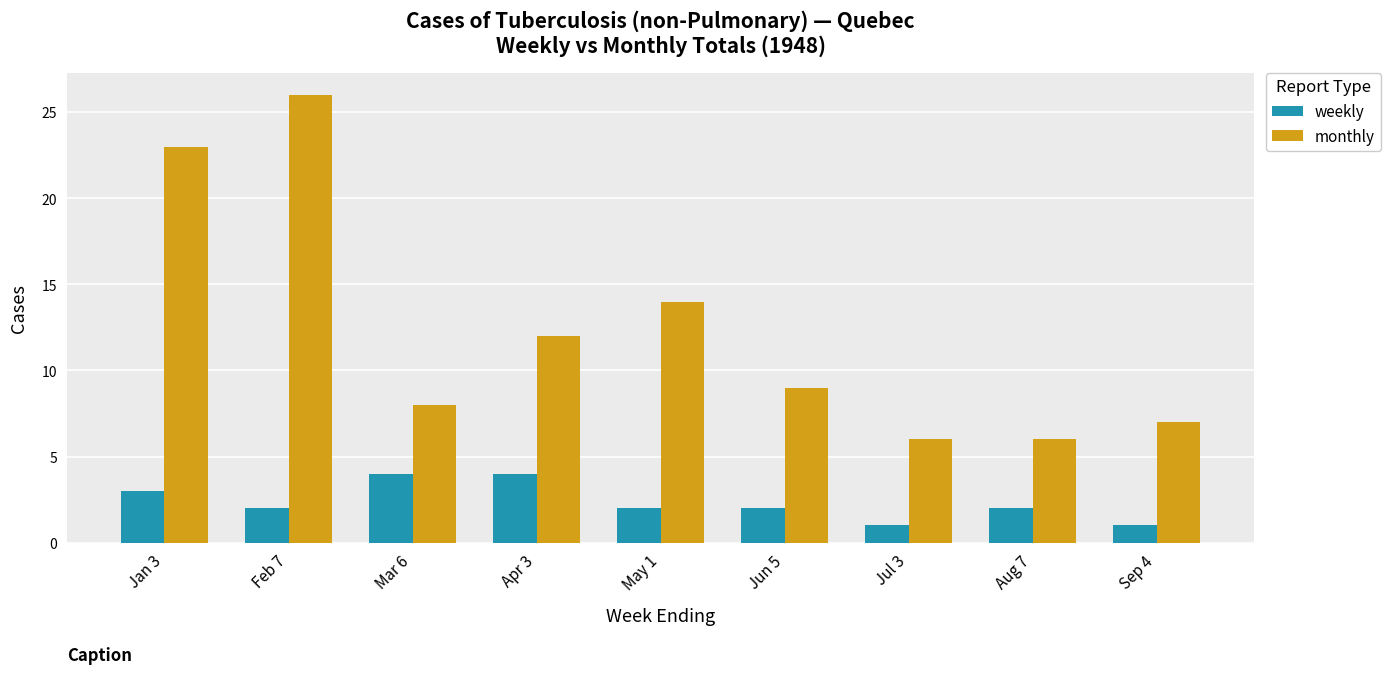

What is the spread (max minus min) of values at Jun 5?

7